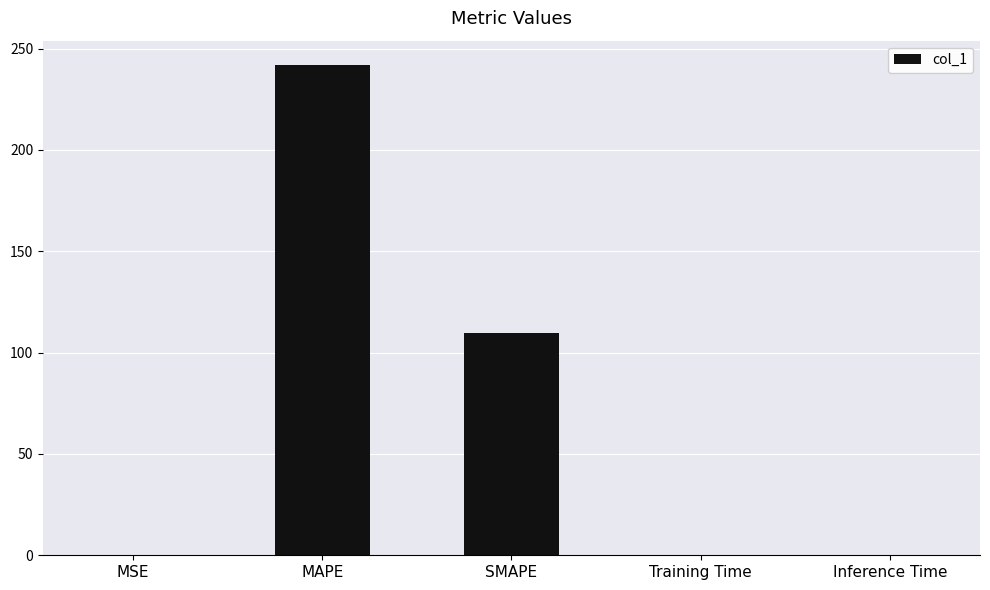

What is the sum of the values at Inference Time and MSE?

0.1